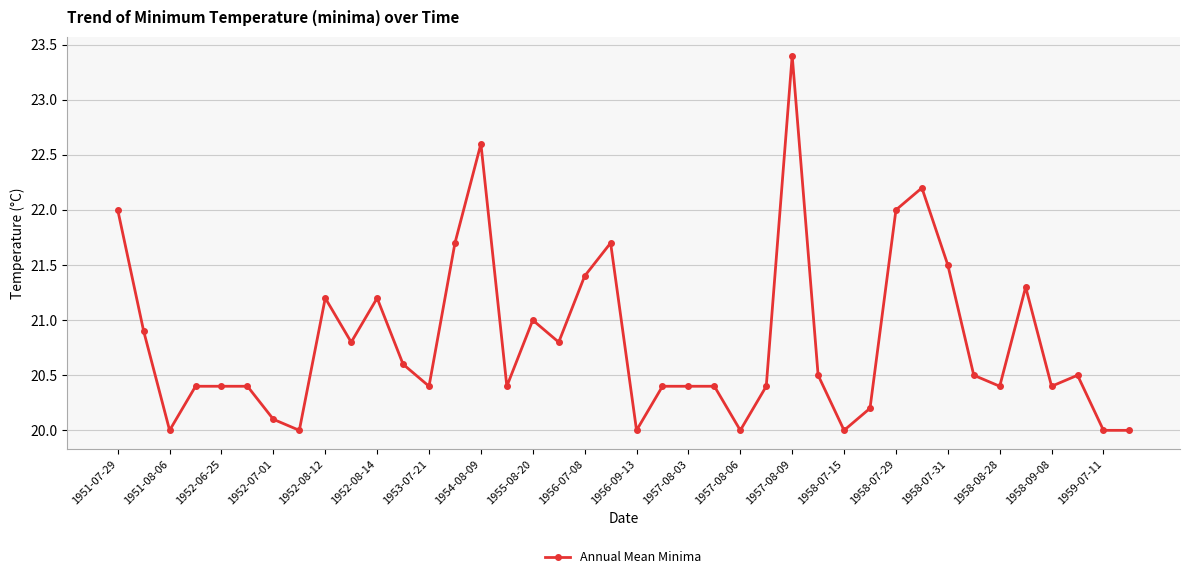

Reading left to right, transcribe all the data shown in this chart.

22.0	20.9	20.0	20.4	20.4	20.4	20.1	20.0	21.2	20.8	21.2	20.6	20.4	21.7	22.6	20.4	21.0	20.8	21.4	21.7	20.0	20.4	20.4	20.4	20.0	20.4	23.4	20.5	20.0	20.2	22.0	22.2	21.5	20.5	20.4	21.3	20.4	20.5	20.0	20.0